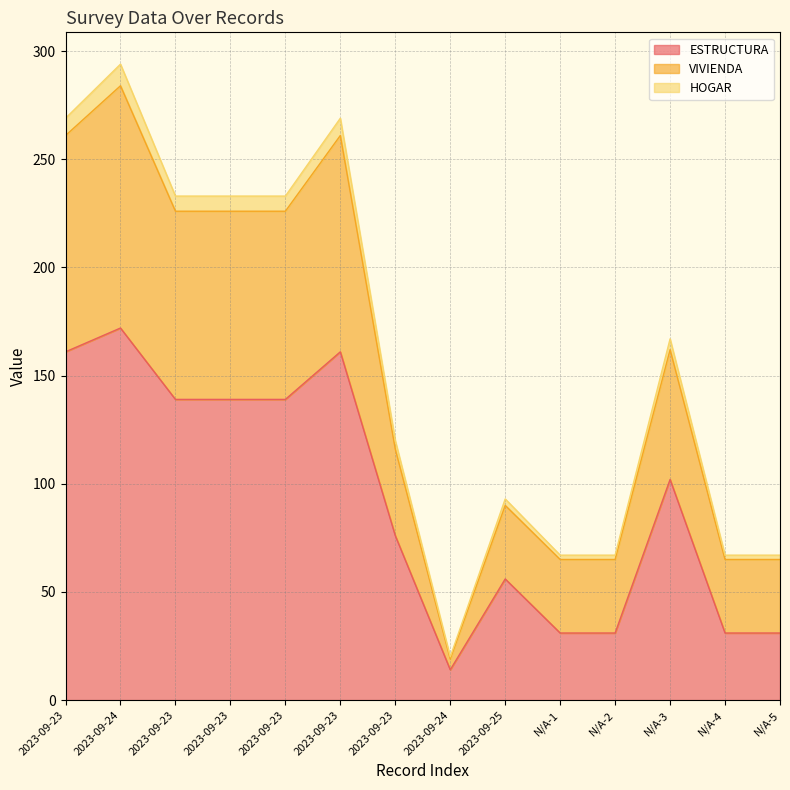

What is the minimum value shown in the chart?

14